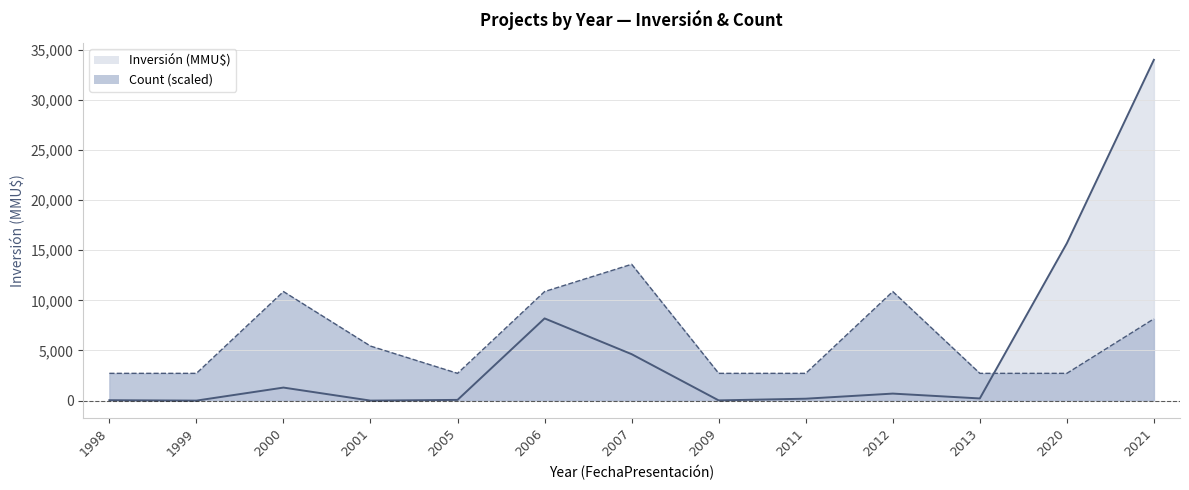

The value of Count at 2011 is 2720. True or false?

True